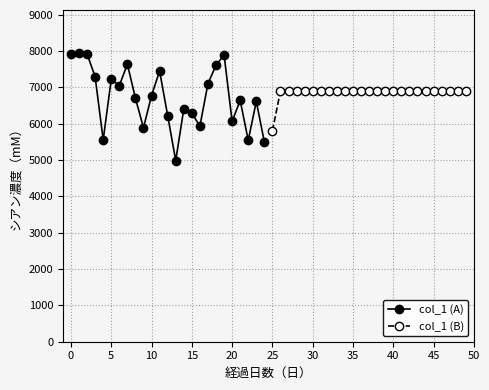

What is the maximum value shown in the chart?

7939